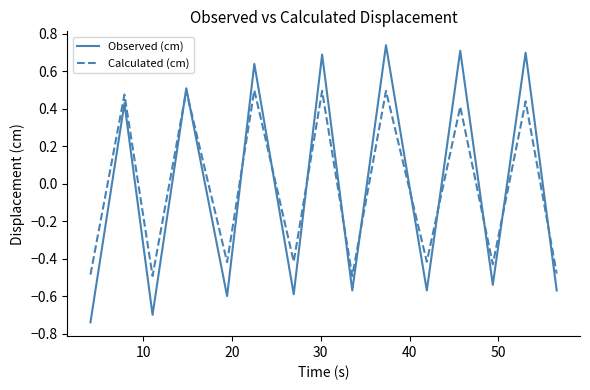

In Observed (cm), how many points are higher than both neighbors (excluding endpoints)?

7